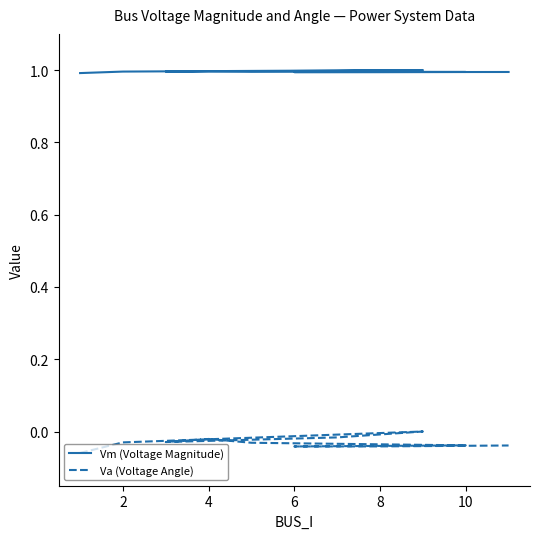

True or false: Va (Voltage Angle) has a value of -0.0 at 10.

False